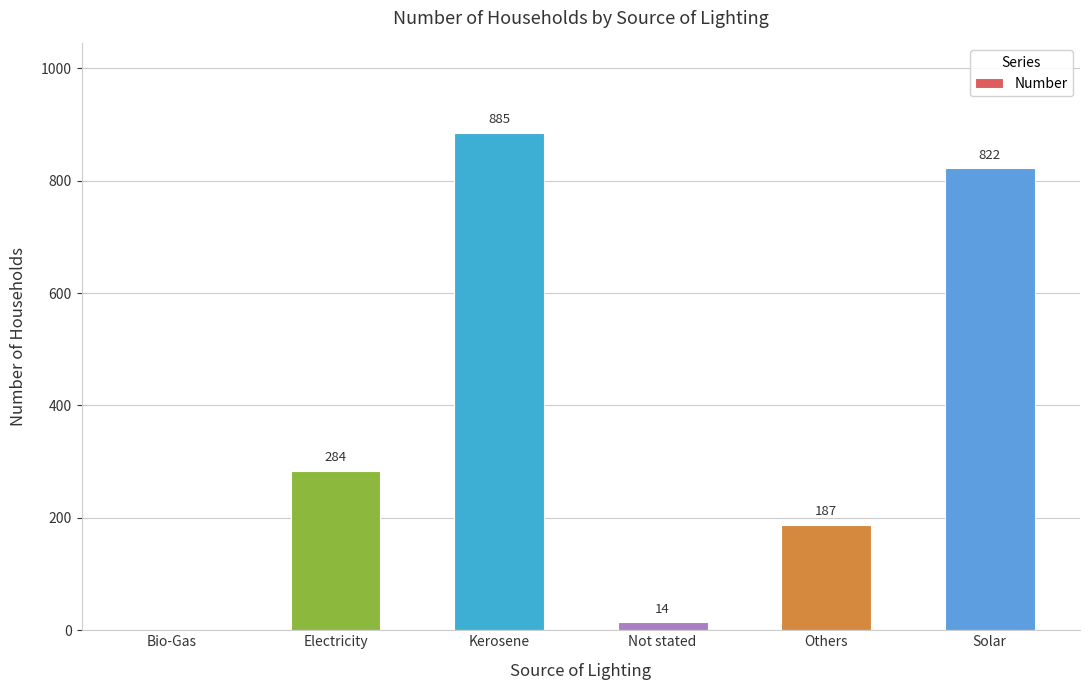

Reading left to right, what are all the values shown in this chart?

Bio-Gas=0	Electricity=284	Kerosene=885	Not stated=14	Others=187	Solar=822